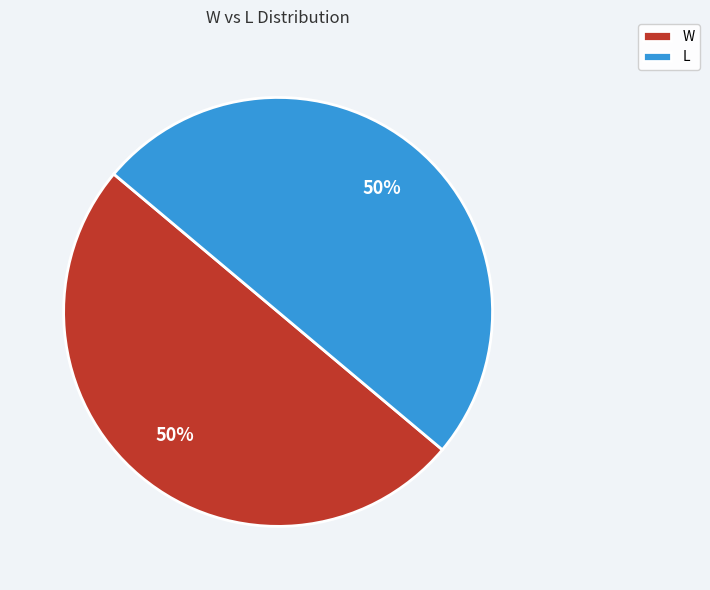

What percentage is the W slice, to the nearest percent?

50%